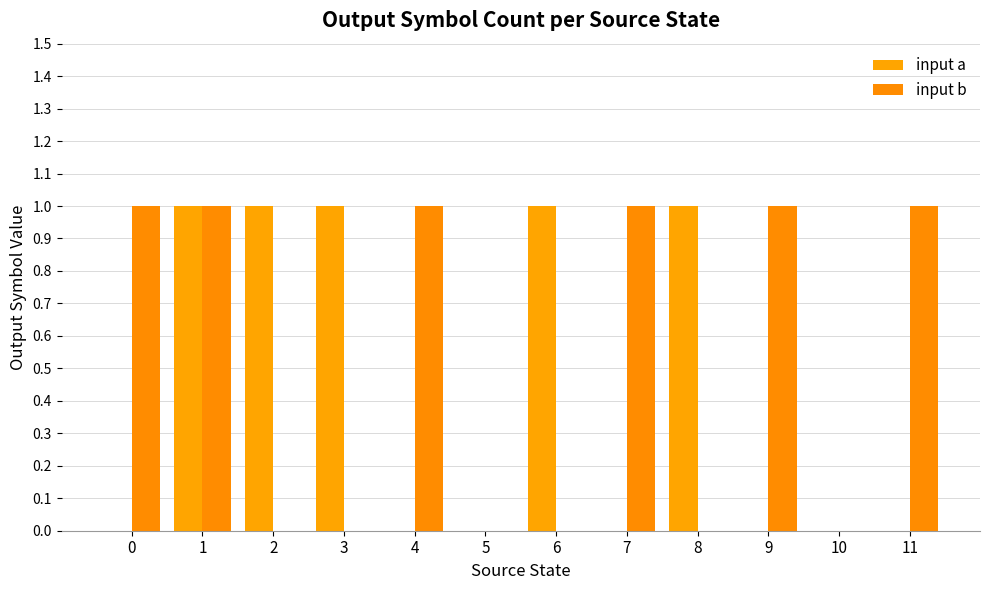

At which label does input a reach its peak?

1